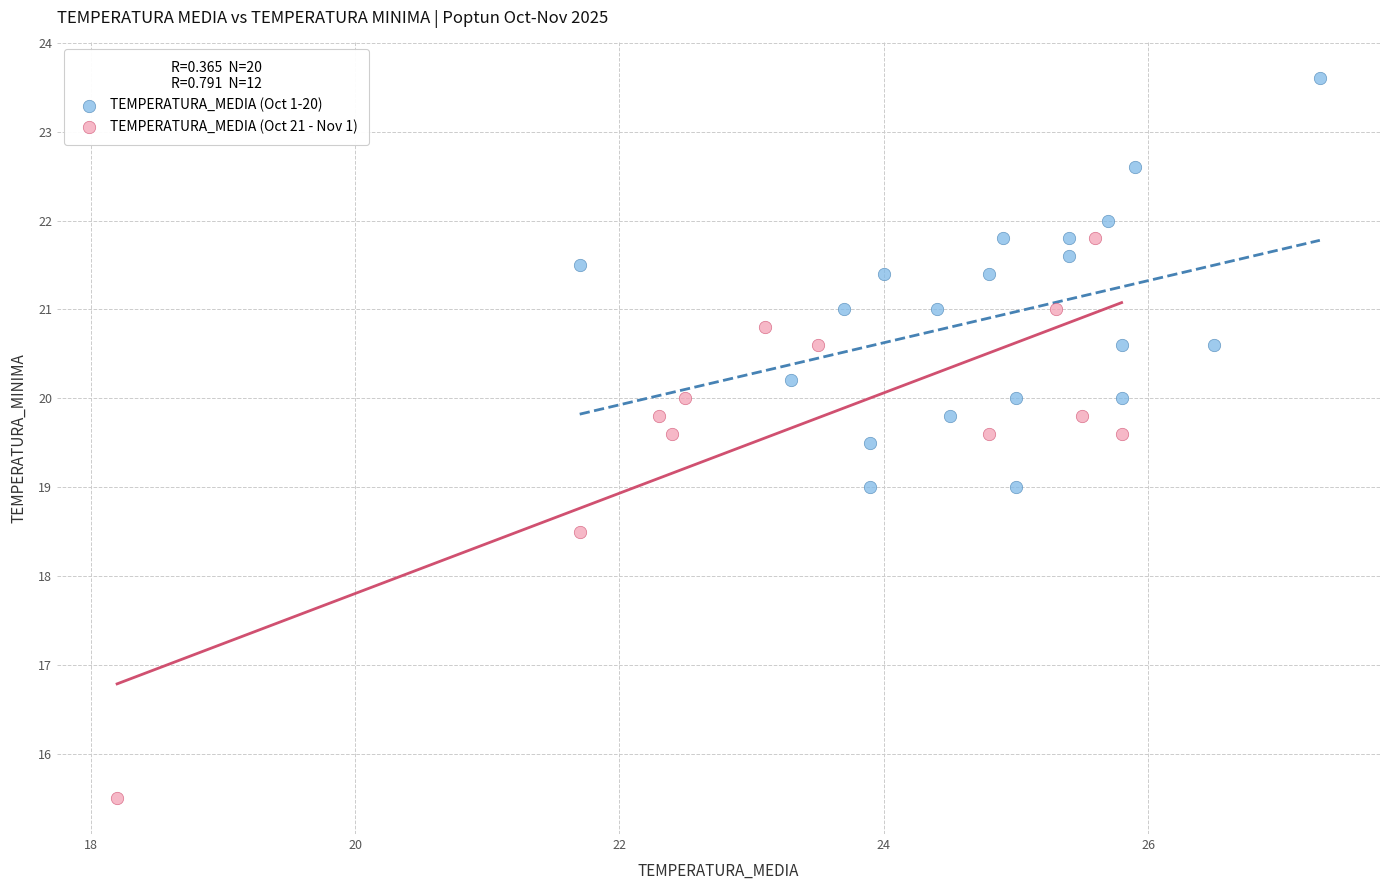

Which series reaches the minimum Y coordinate?

TEMPERATURA_MEDIA (Oct 21 - Nov 1)